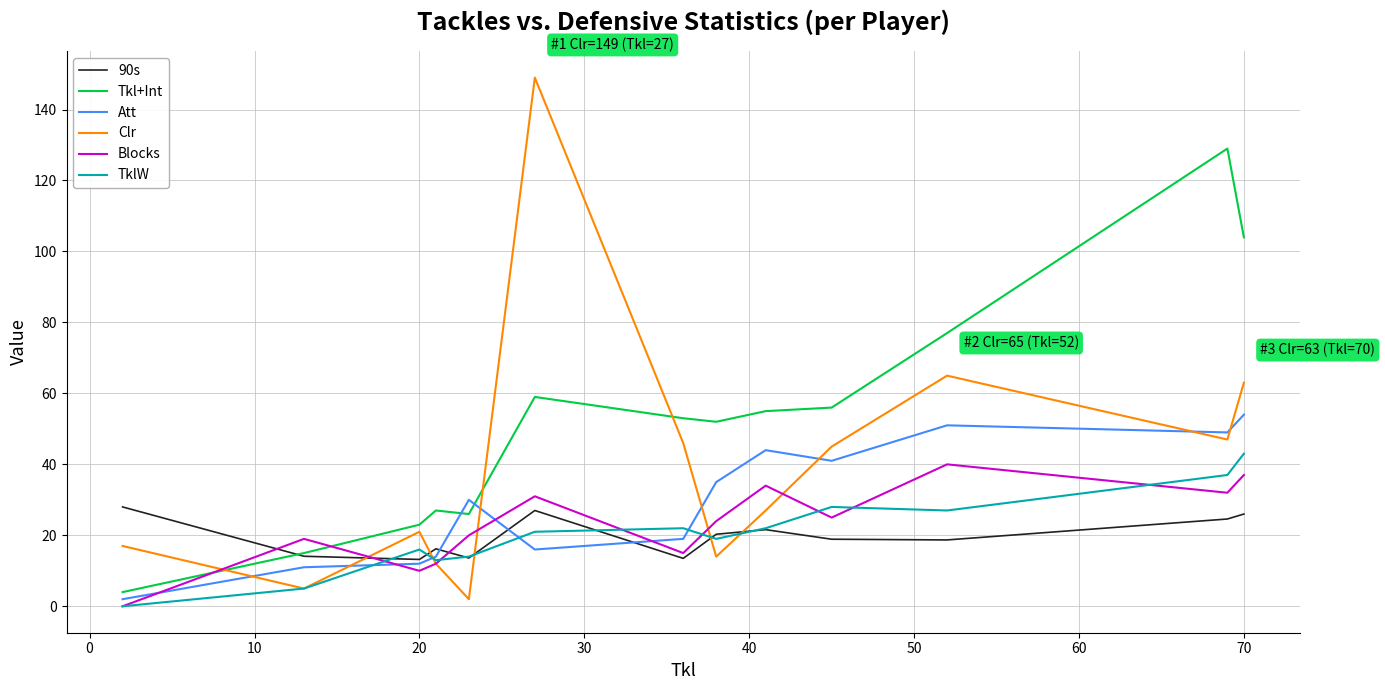

True or false: Tkl+Int has more than 0 points higher than both neighbors.

True